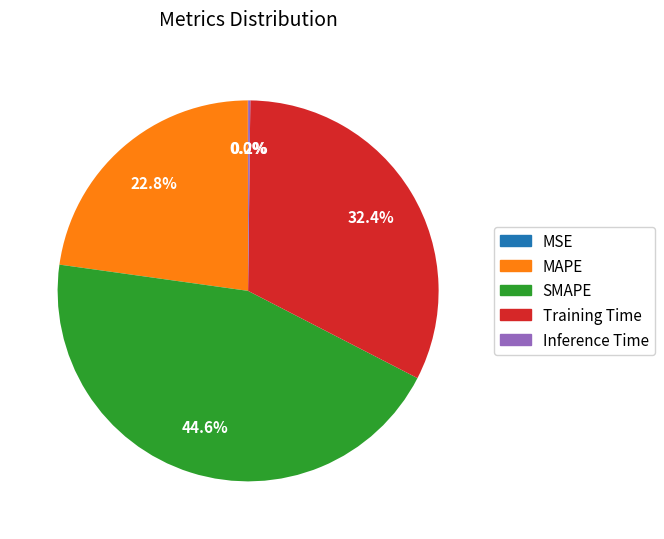

Is the sum of SMAPE and MAPE greater than half?

Yes